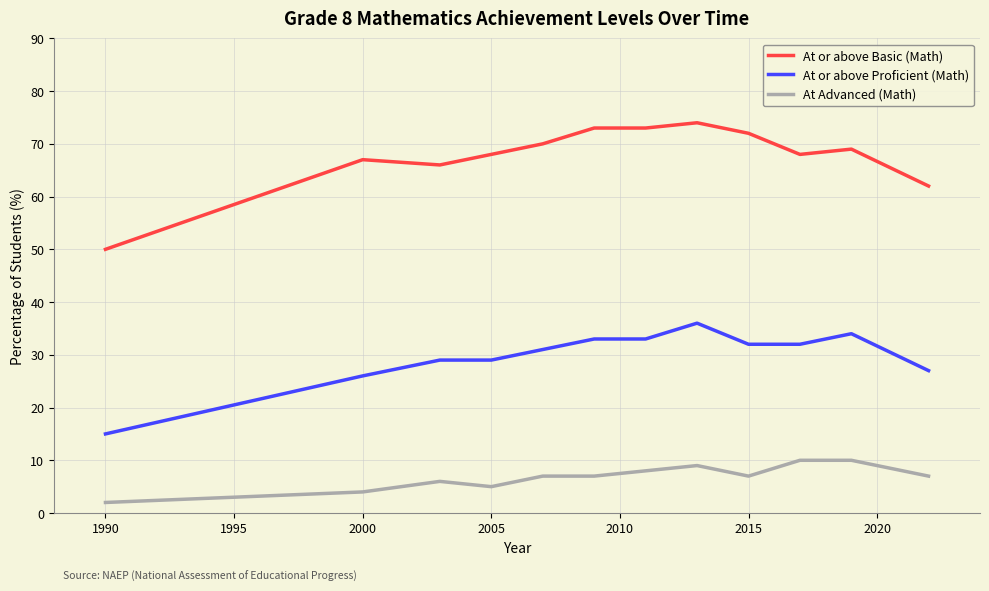

What is the highest value of the At or above Basic (Math) series?

74